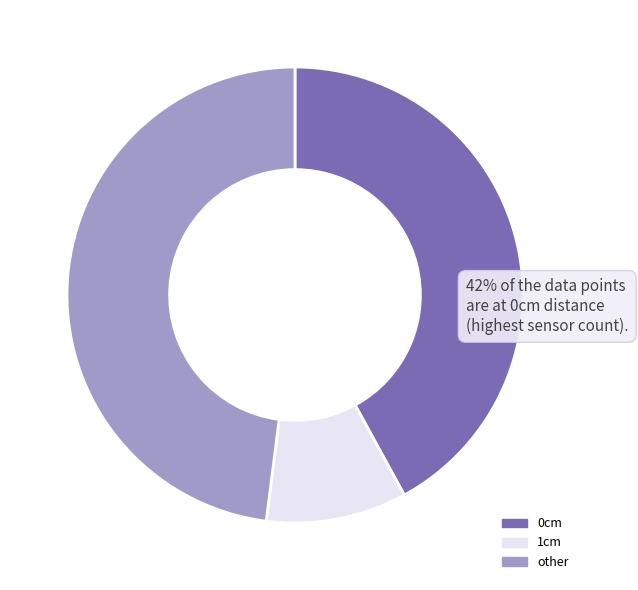

How many segments does this pie chart have?

3